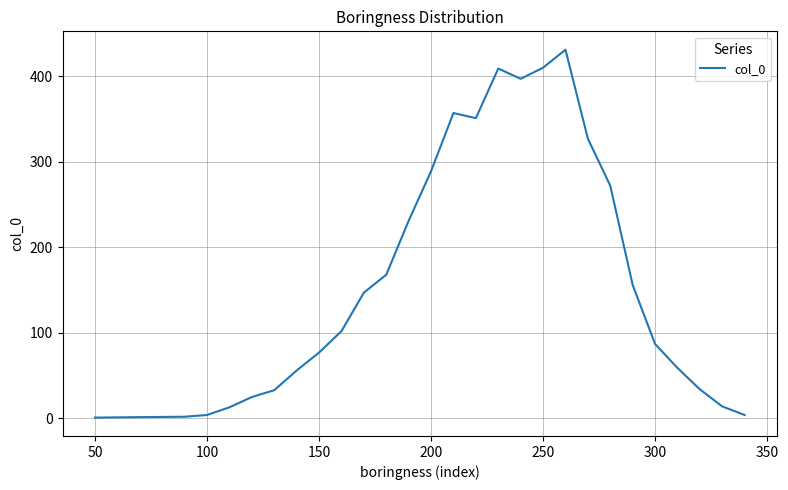

What is the maximum value shown in the chart?

431